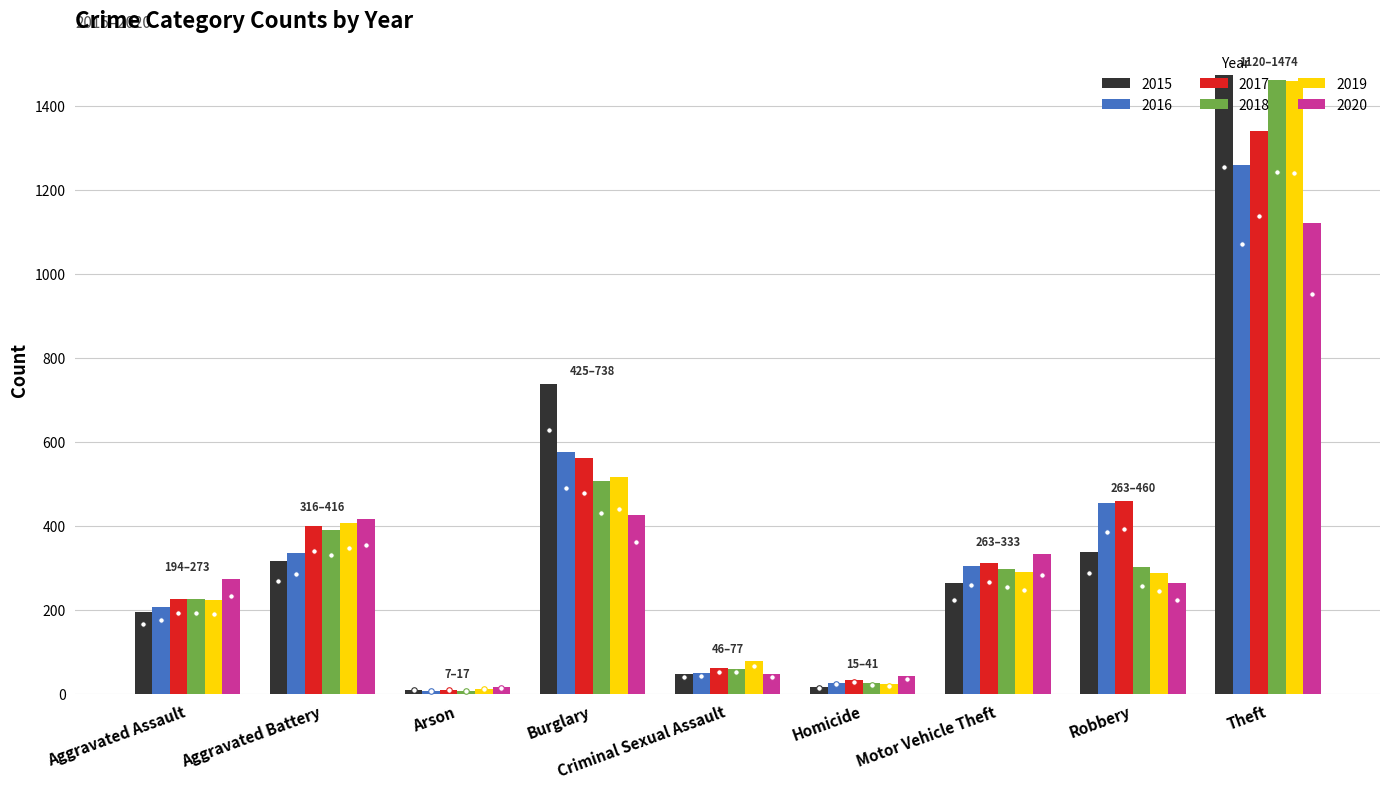

The value of 2015 at Criminal Sexual Assault is 46. True or false?

True